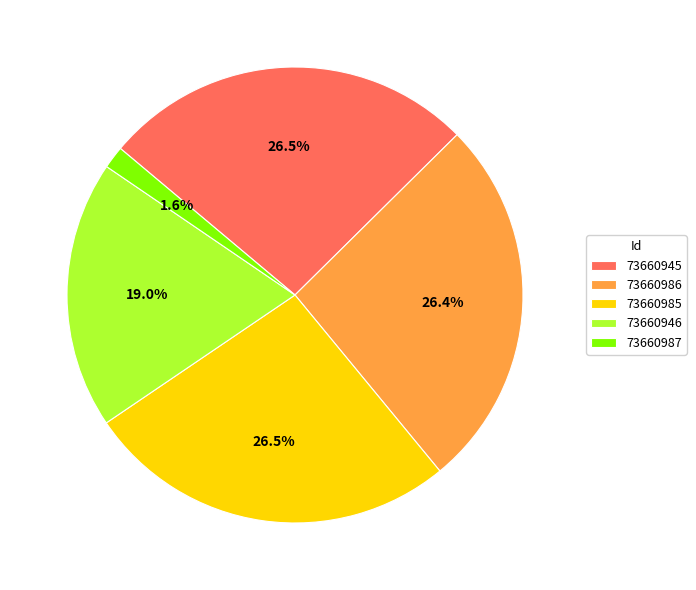

What is the smallest slice in the pie chart?

73660987